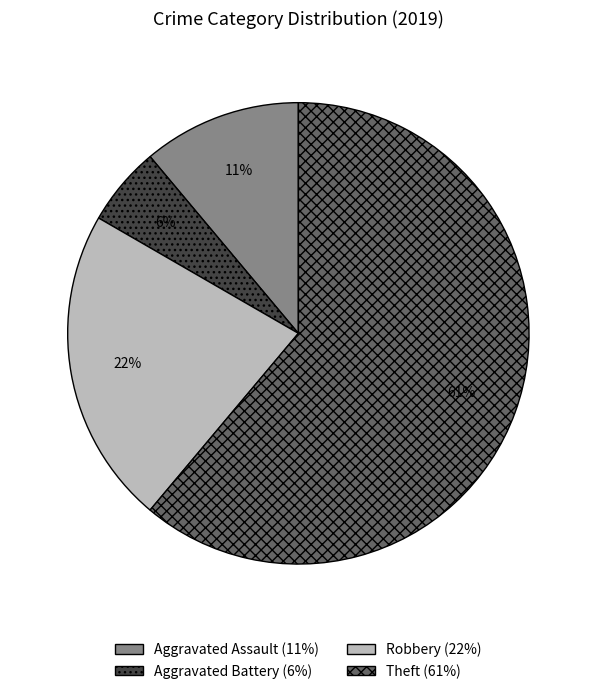

What is the largest slice in the pie chart?

Theft (61%)